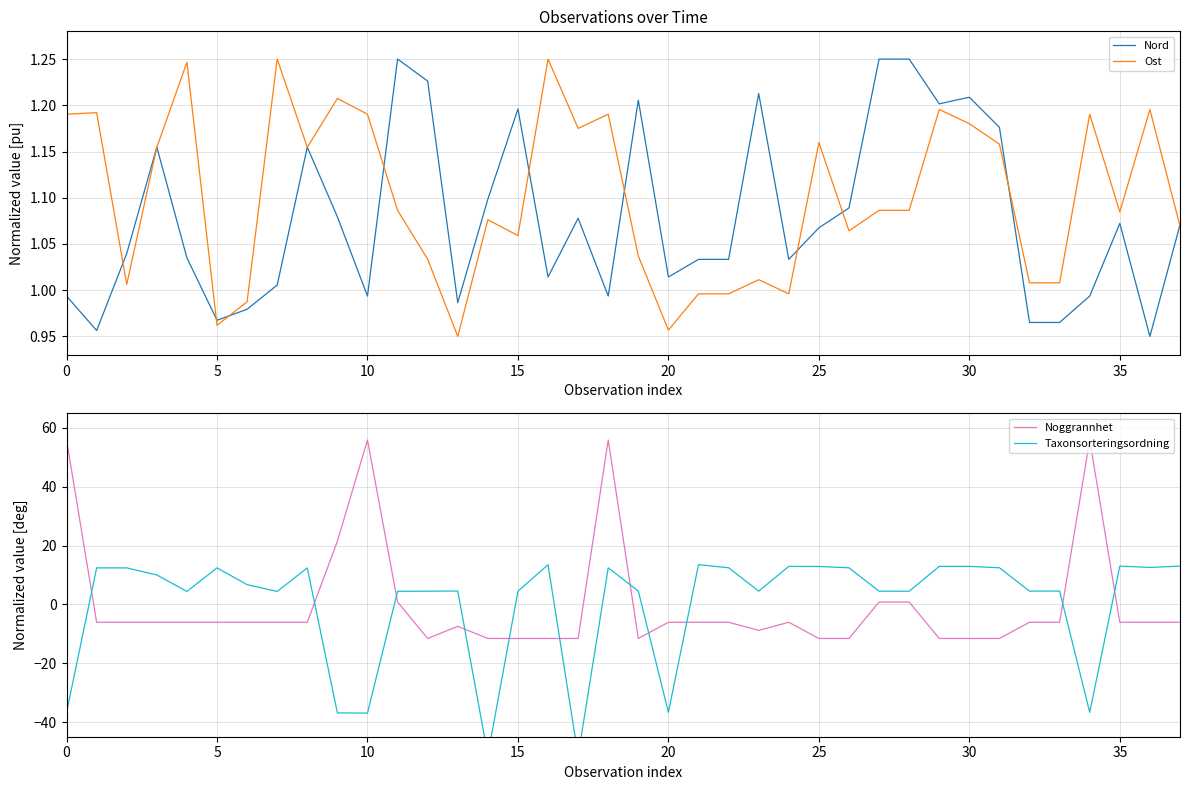

What is the label of the 22nd point from the left?

21